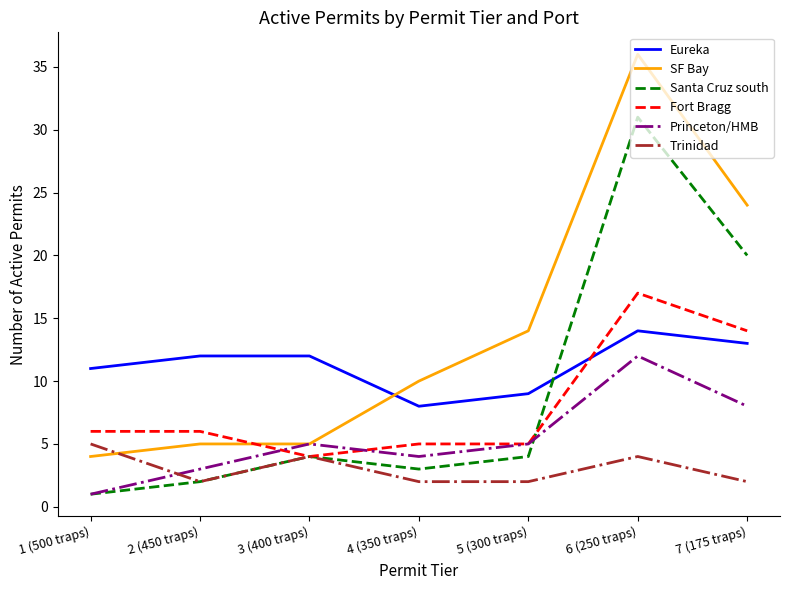

How many distinct data groups are displayed?

6